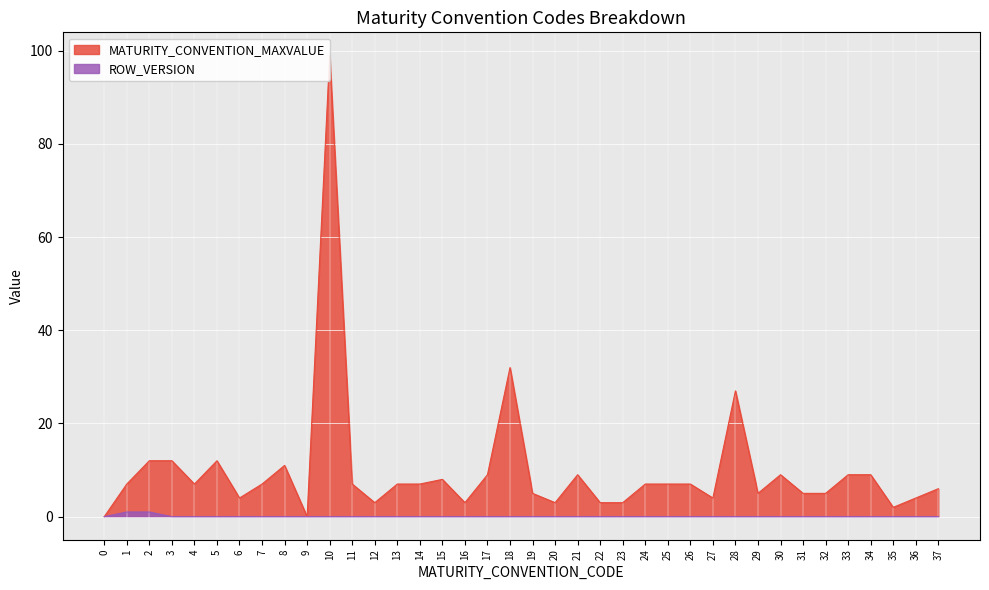

True or false: ROW_VERSION has a value of 0 at 36.

True